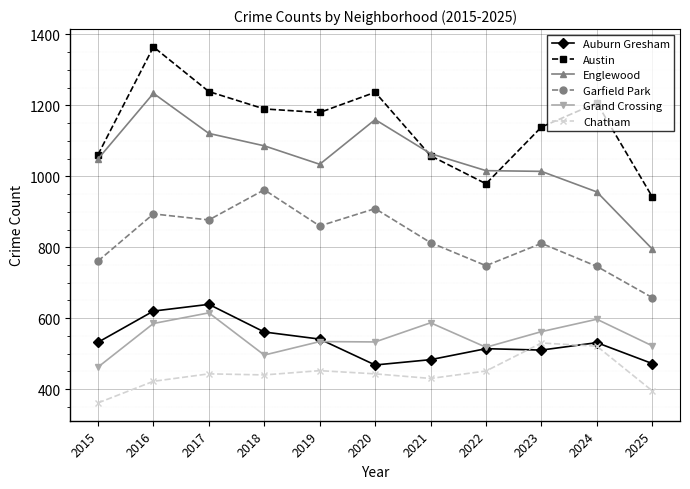

Between 2015 and 2017, which series saw the biggest shift?

Austin